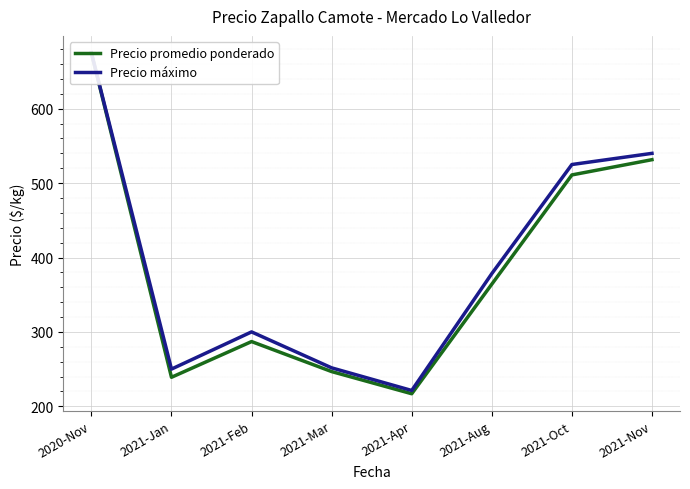

What are all the series names shown in the legend?

Precio promedio ponderado, Precio máximo